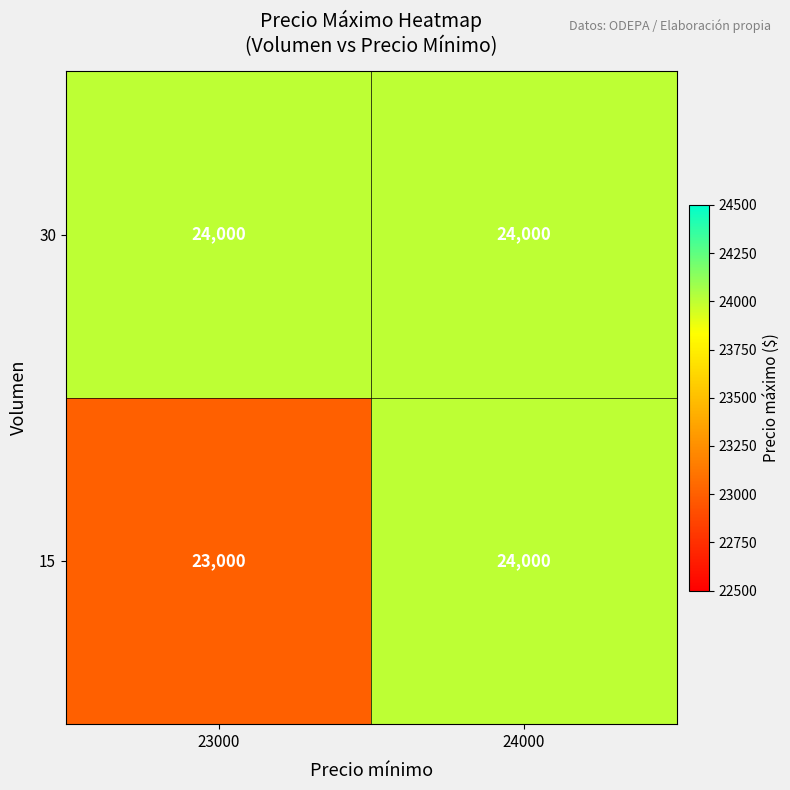

The 15 series shows 24000 at 24000. True or false?

True